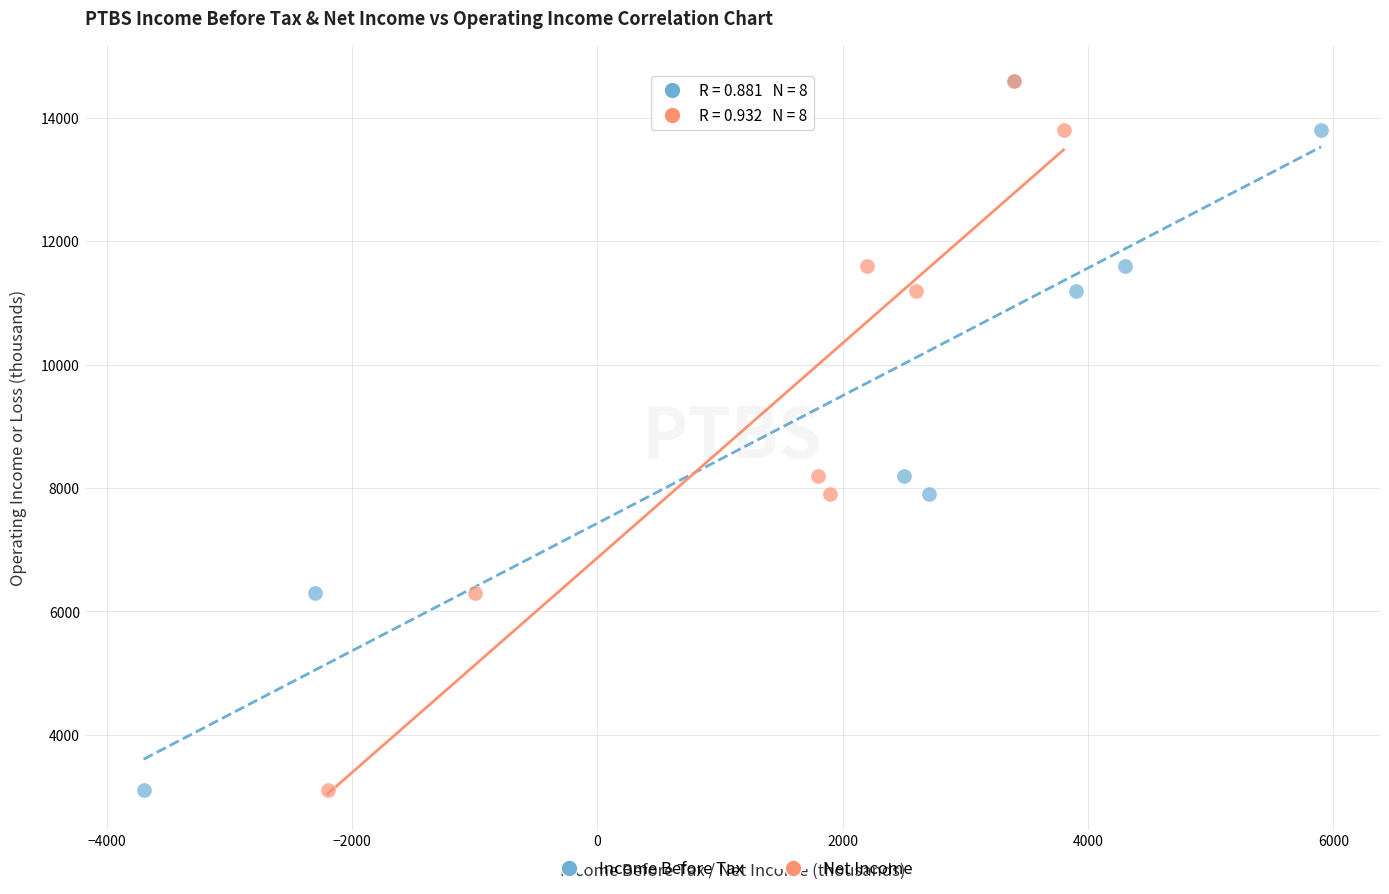

What are all the series names shown in the legend?

Income Before Tax, Net Income